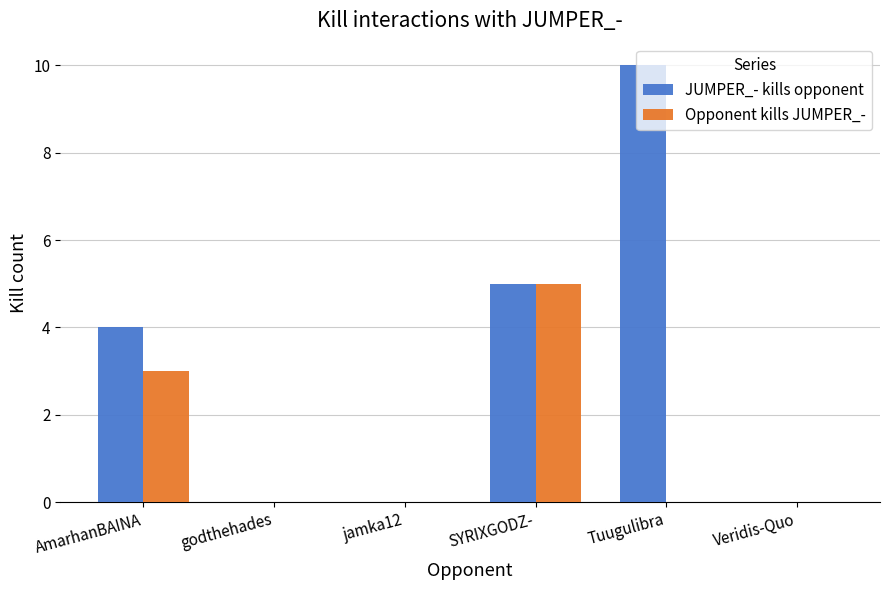

Between AmarhanBAINA and Veridis-Quo, which series saw the biggest shift?

JUMPER_- kills opponent